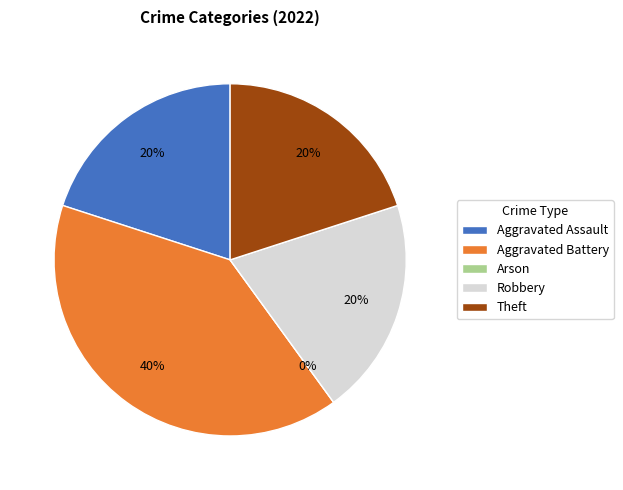

To the nearest percent, what is the combined percentage of Theft and Aggravated Battery?

60%